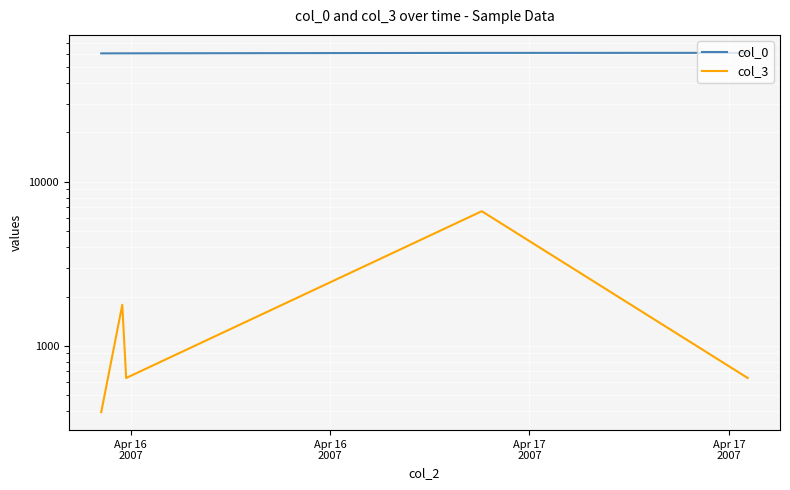

What is the label of the 1st point from the left?

Apr 16
2007